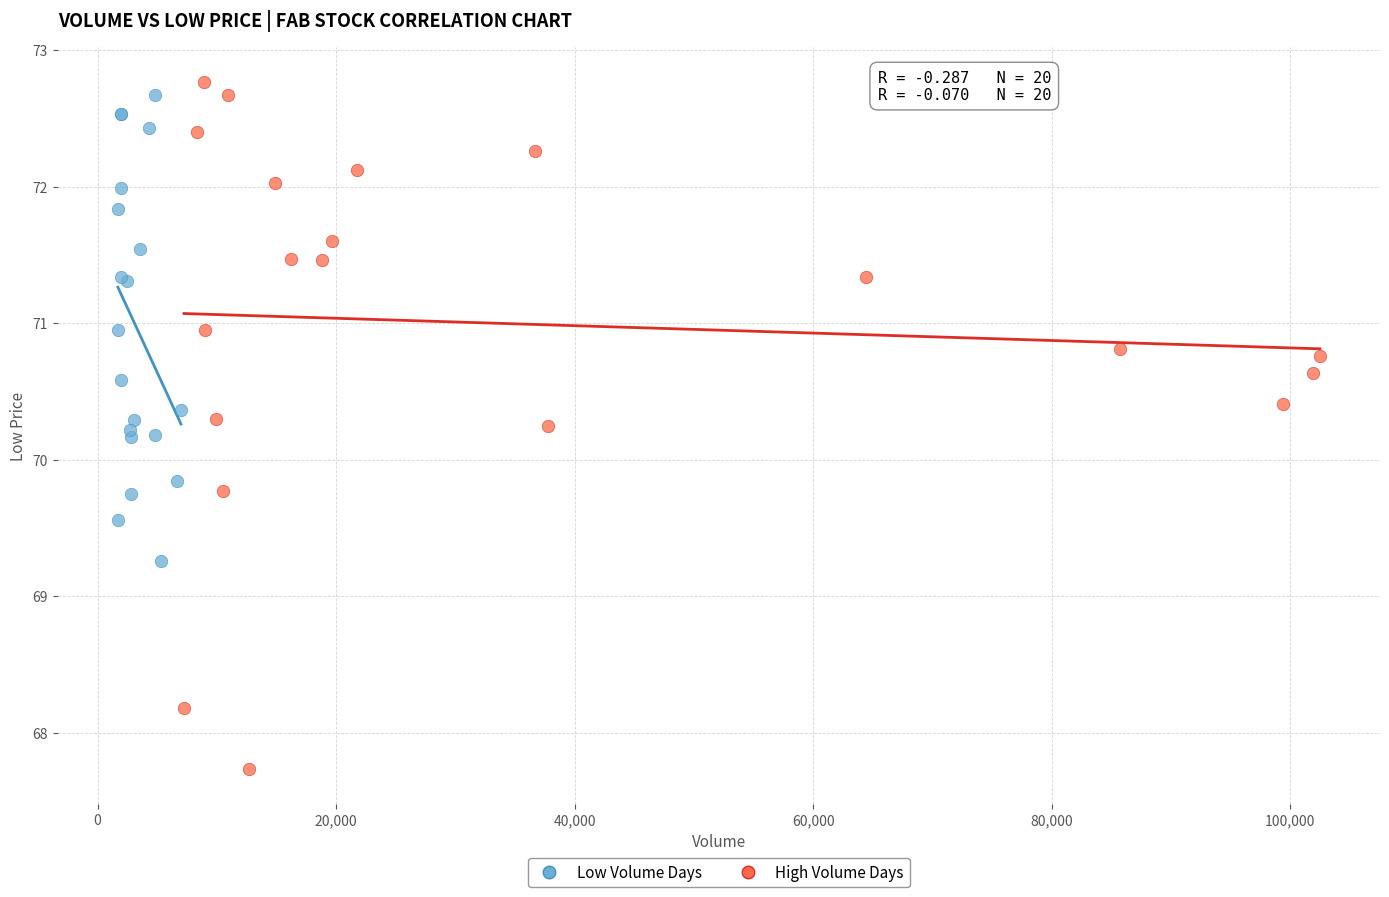

Which series contains the lowest Y value?

High Volume Days